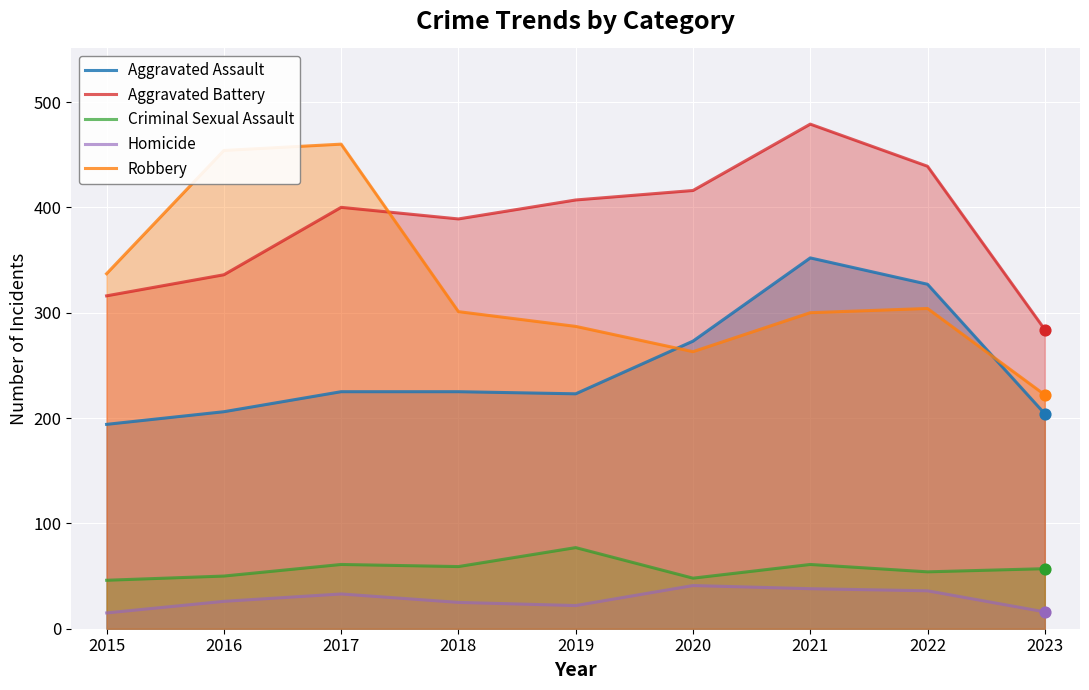

Which series has the largest total across all categories?

Aggravated Battery